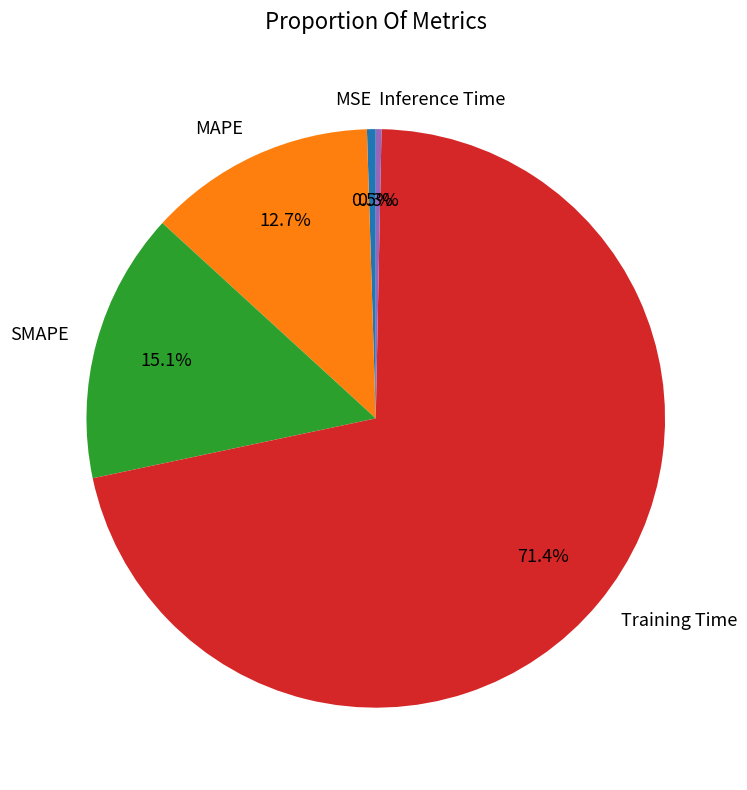

What percentage is NOT represented by MSE?

99.5%